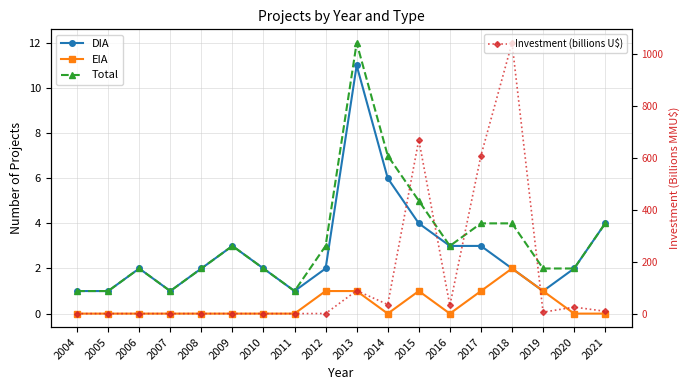

Rank the series by their maximum value, from highest to lowest.

Investment (billions U$), Total, DIA, EIA